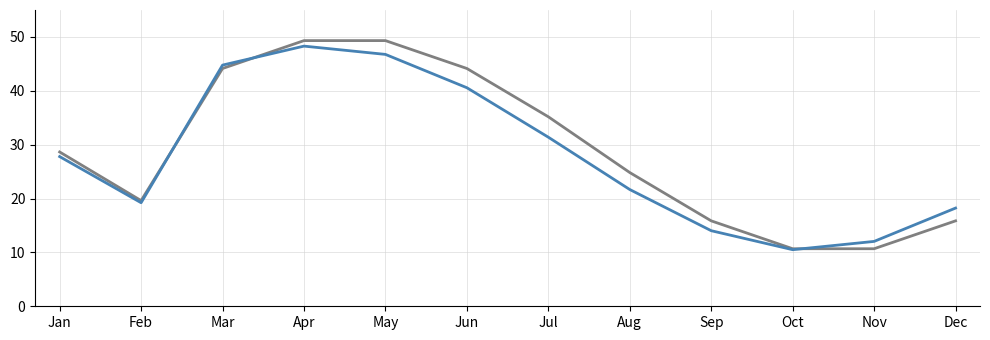

What is the difference between the highest and lowest values at Jun?

3.6